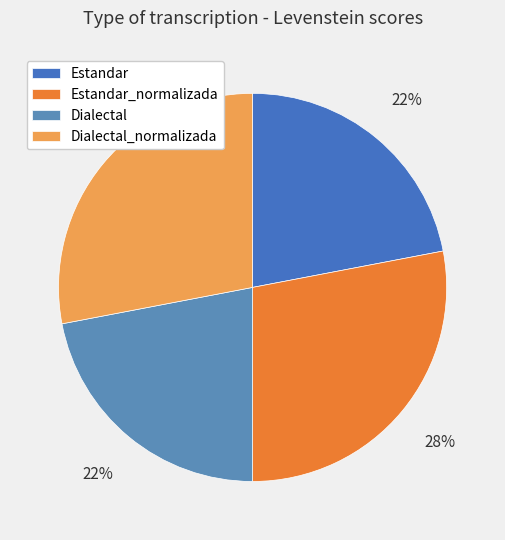

Is there any slice that represents more than half of the pie?

No